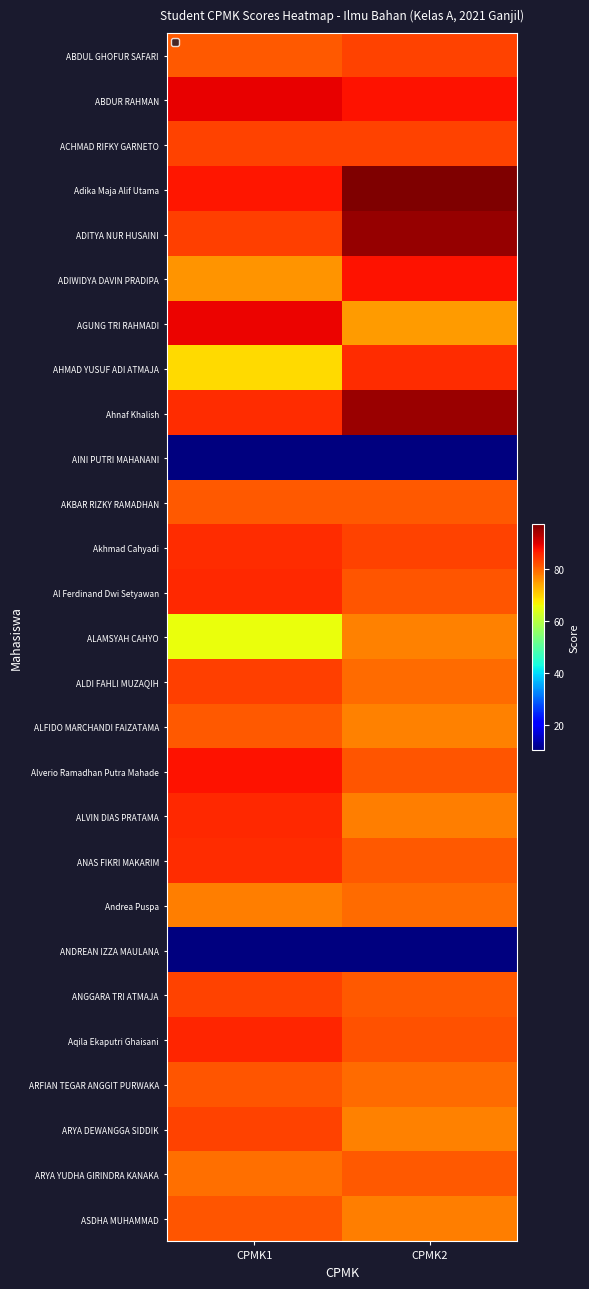

Reading right to left, extract all data points from this chart.

ABDUL GHOFUR SAFARI: CPMK2=83.2	CPMK1=81.2
ABDUR RAHMAN: CPMK2=87.6	CPMK1=89.6
ACHMAD RIFKY GARNETO: CPMK2=83.3	CPMK1=83.3
Adika Maja Alif Utama: CPMK2=97.5	CPMK1=87.5
ADITYA NUR HUSAINI: CPMK2=95.6	CPMK1=83.6
ADIWIDYA DAVIN PRADIPA: CPMK2=87.9	CPMK1=75.9
AGUNG TRI RAHMADI: CPMK2=75.2	CPMK1=89.2
AHMAD YUSUF ADI ATMAJA: CPMK2=85.3	CPMK1=69.3
Ahnaf Khalish: CPMK2=95.4	CPMK1=85.4
AINI PUTRI MAHANANI: CPMK2=10.0	CPMK1=10.0
AKBAR RIZKY RAMADHAN: CPMK2=81.3	CPMK1=81.3
Akhmad Cahyadi: CPMK2=83.3	CPMK1=85.3
Al Ferdinand Dwi Setyawan: CPMK2=81.6	CPMK1=85.6
ALAMSYAH CAHYO: CPMK2=77.4	CPMK1=65.4
ALDI FAHLI MUZAQIH: CPMK2=79.6	CPMK1=83.6
ALFIDO MARCHANDI FAIZATAMA: CPMK2=77.3	CPMK1=81.3
Alverio Ramadhan Putra Mahade: CPMK2=81.6	CPMK1=87.6
ALVIN DIAS PRATAMA: CPMK2=77.7	CPMK1=85.7
ANAS FIKRI MAKARIM: CPMK2=81.2	CPMK1=85.2
Andrea Puspa: CPMK2=79.7	CPMK1=77.7
ANDREAN IZZA MAULANA: CPMK2=10.0	CPMK1=10.0
ANGGARA TRI ATMAJA: CPMK2=81.2	CPMK1=83.2
Aqila Ekaputri Ghaisani: CPMK2=81.9	CPMK1=85.9
ARFIAN TEGAR ANGGIT PURWAKA: CPMK2=79.7	CPMK1=81.7
ARYA DEWANGGA SIDDIK: CPMK2=77.4	CPMK1=83.4
ARYA YUDHA GIRINDRA KANAKA: CPMK2=81.2	CPMK1=79.2
ASDHA MUHAMMAD: CPMK2=77.7	CPMK1=81.7